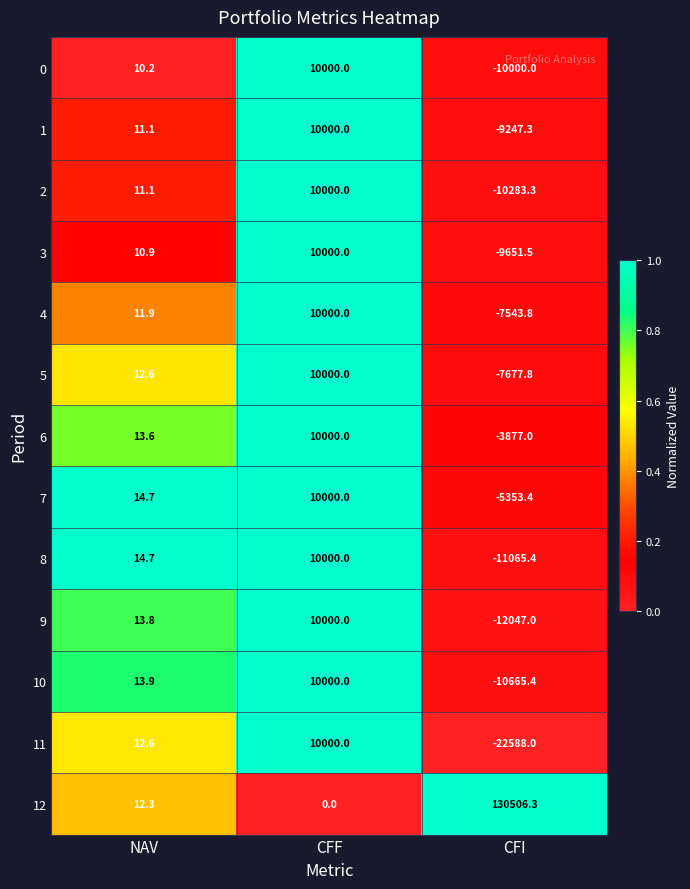

What is the total value across all series at CFI?

10506.4